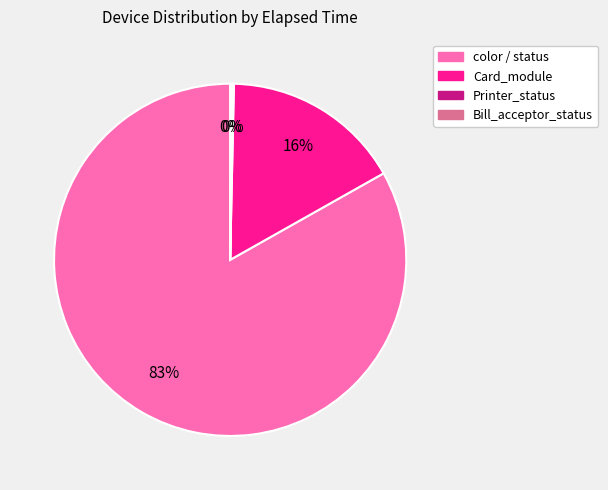

Is there a majority slice in this chart?

Yes